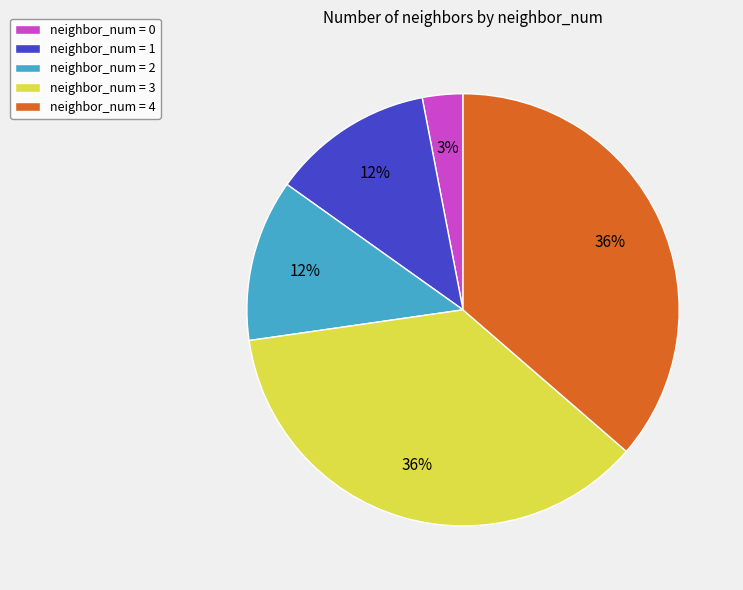

To the nearest percent, what percentage of the pie is neighbor_num = 4?

36%